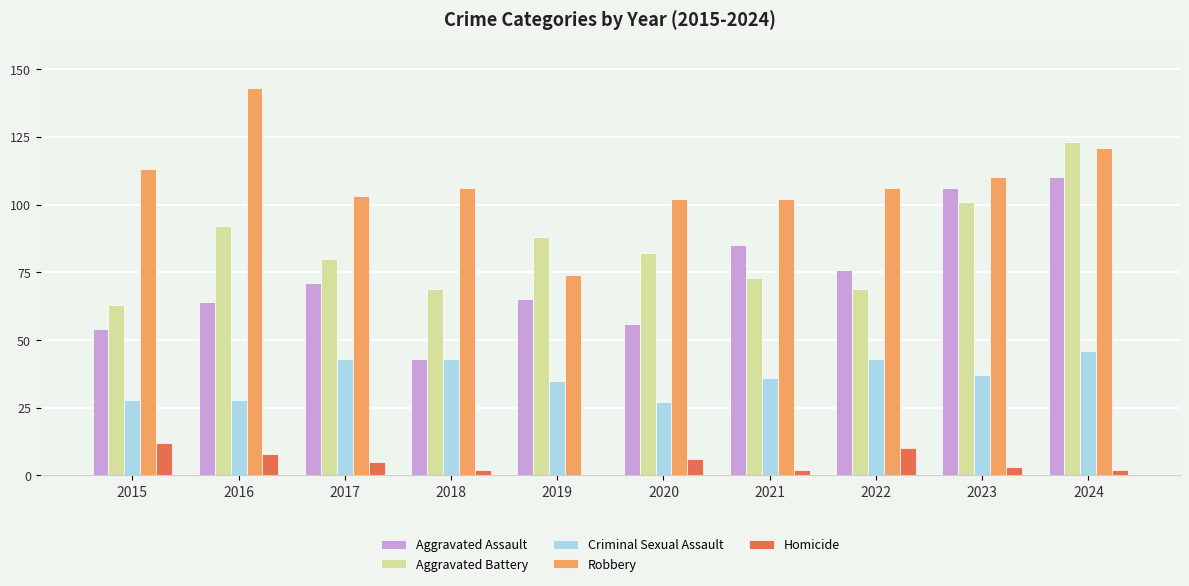

Reading right to left, list all the values displayed in this chart.

Aggravated Assault: 110	106	76	85	56	65	43	71	64	54
Aggravated Battery: 123	101	69	73	82	88	69	80	92	63
Criminal Sexual Assault: 46	37	43	36	27	35	43	43	28	28
Robbery: 121	110	106	102	102	74	106	103	143	113
Homicide: 2	3	10	2	6	0	2	5	8	12